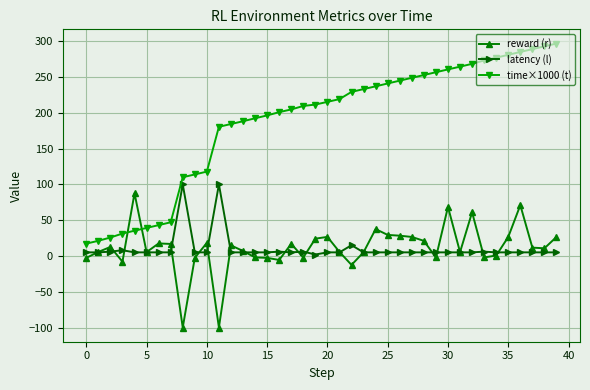

What is the value of the time×1000 (t) point at the 20th from the left?

211.5